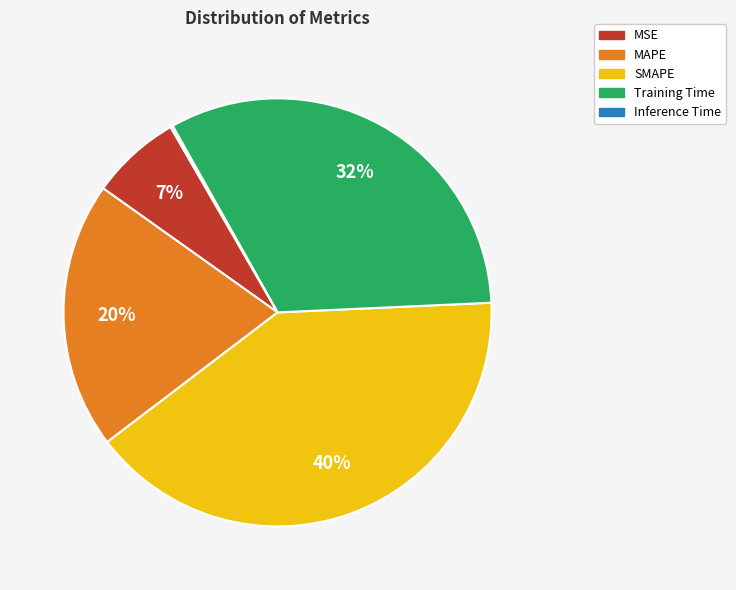

Which slice is the largest?

SMAPE